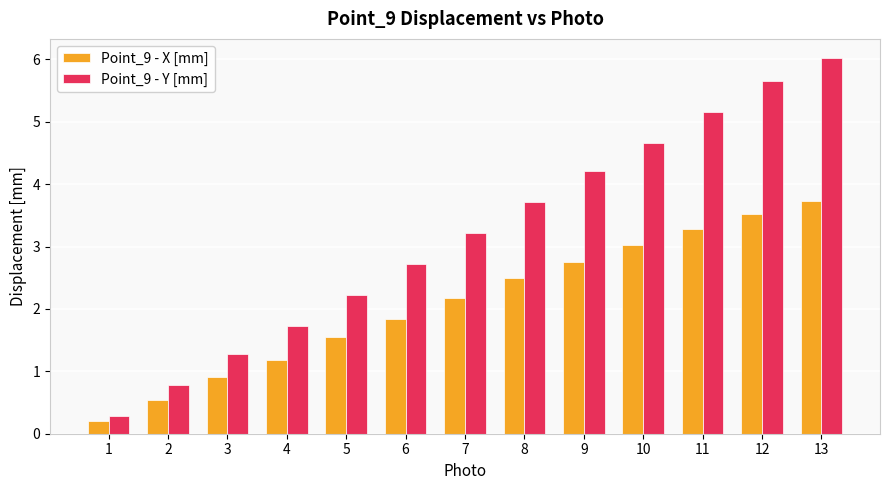

How many bars are there in each group?

2